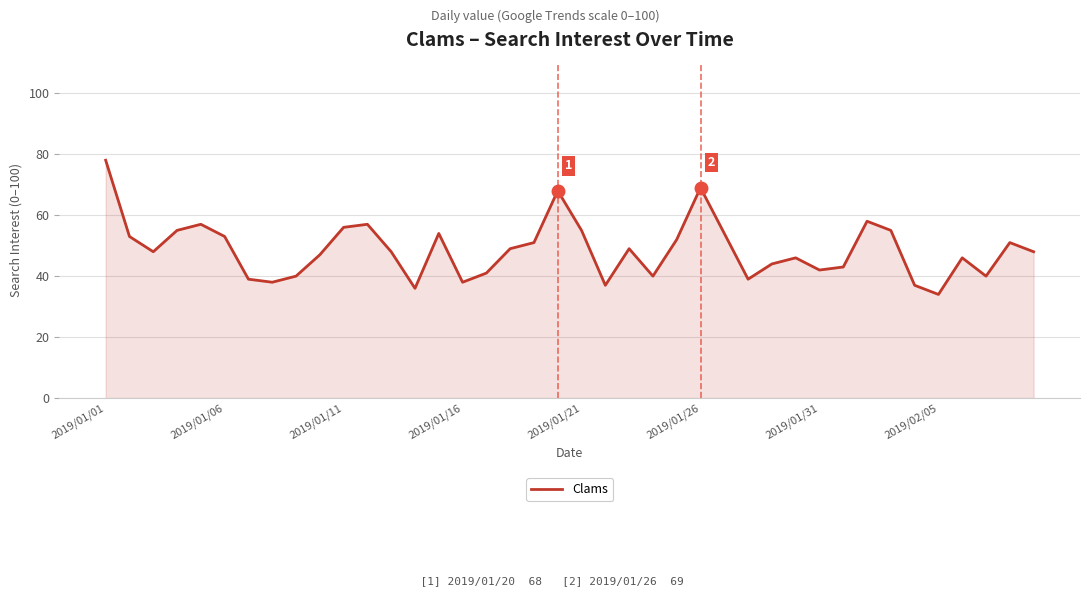

What is the minimum value shown in the chart?

34